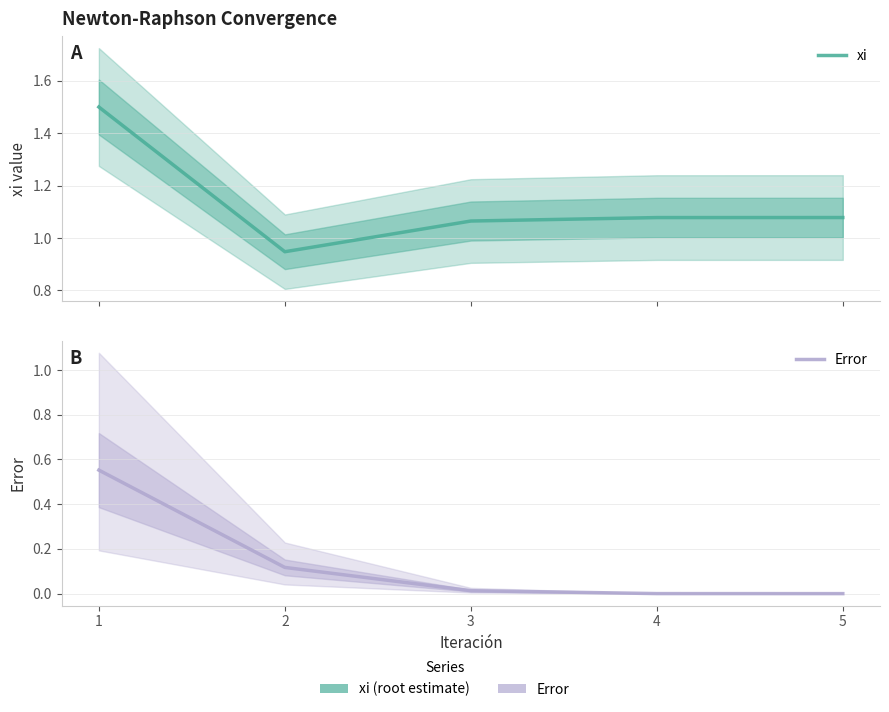

Reading right to left, transcribe all the data shown in this chart.

xi: 1.1	1.1	1.1	0.9	1.5
Error: 0.0	0.0	0.0	0.1	0.6